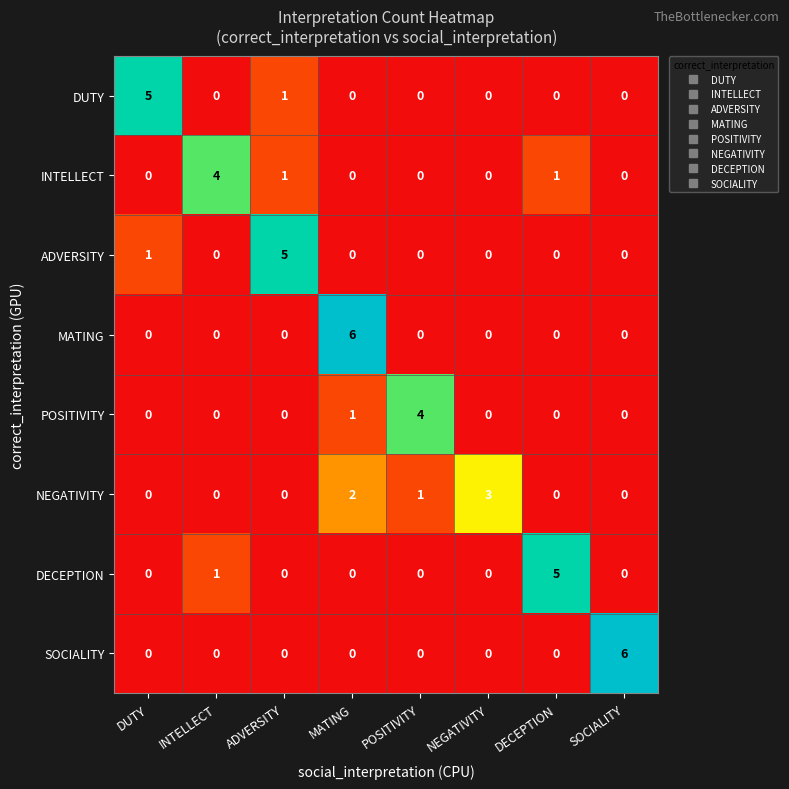

At how many categories does at least one series exceed 2?

8